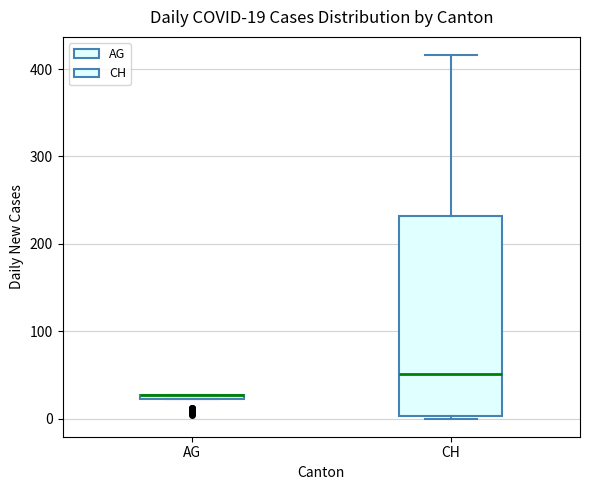

Comparing the boxes themselves (not the whiskers), which one is the tallest?

CH